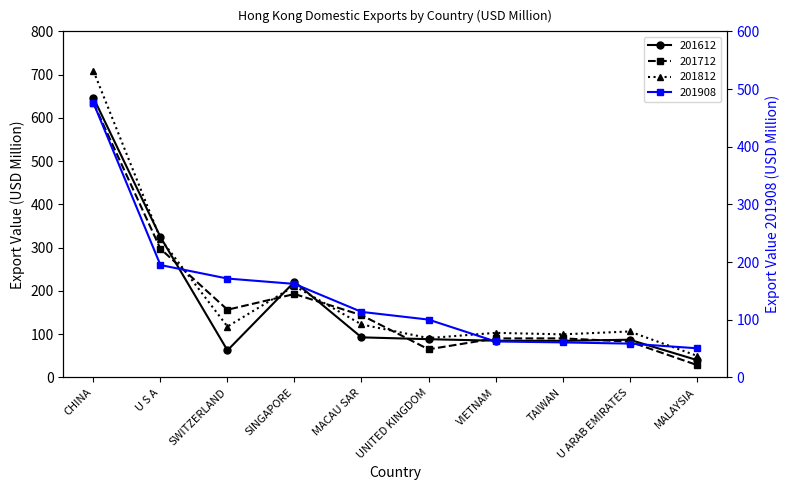

Reading right to left, extract all data points from this chart.

201612: 40.5	87.2	84.6	84.9	88.4	92.7	221.2	62.6	324.6	646.5
201712: 29.0	82.9	90.3	90.2	65.1	143.9	192.9	156.5	297.4	634.1
201812: 50.4	106.3	99.6	103.1	91.0	122.5	211.5	117.6	320.5	708.8
201908: 50.6	58.6	60.8	62.4	100.3	113.7	162.2	171.5	194.9	475.9